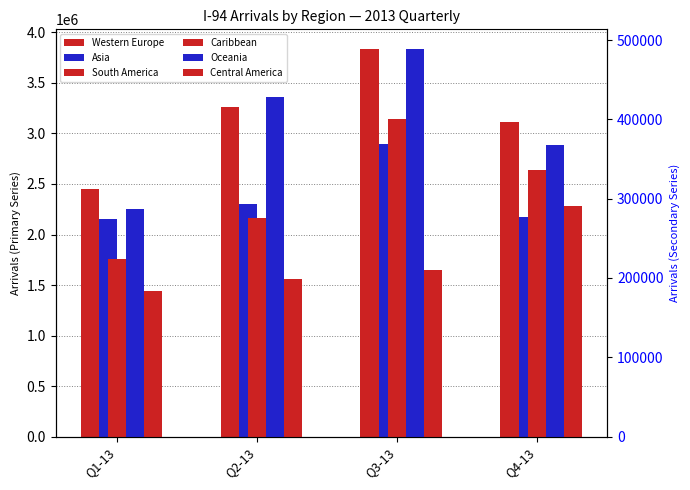

At how many categories does at least one series exceed 700199?

4